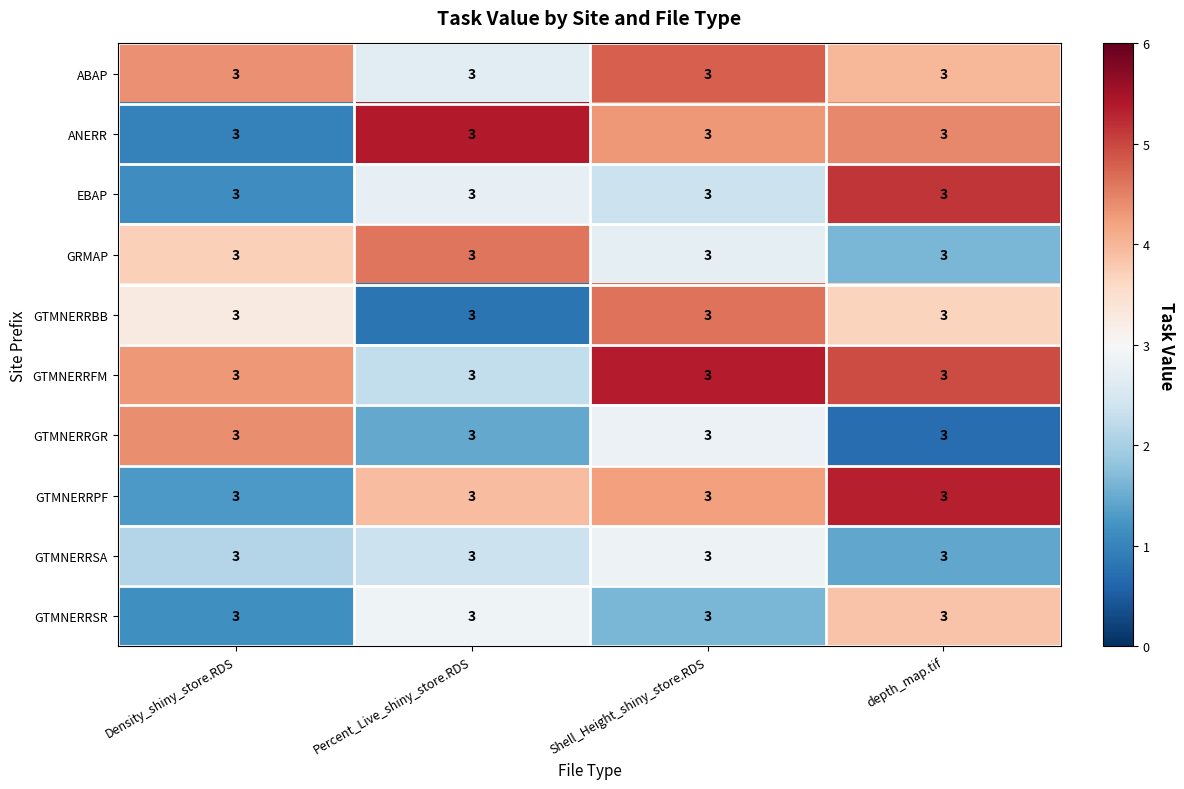

Reading right to left, what are all the values shown in this chart?

ABAP: depth_map.tif=3.0	Shell_Height_shiny_store.RDS=3.0	Percent_Live_shiny_store.RDS=3.0	Density_shiny_store.RDS=3.0
ANERR: depth_map.tif=3.0	Shell_Height_shiny_store.RDS=3.0	Percent_Live_shiny_store.RDS=3.0	Density_shiny_store.RDS=3.0
EBAP: depth_map.tif=3.0	Shell_Height_shiny_store.RDS=3.0	Percent_Live_shiny_store.RDS=3.0	Density_shiny_store.RDS=3.0
GRMAP: depth_map.tif=3.0	Shell_Height_shiny_store.RDS=3.0	Percent_Live_shiny_store.RDS=3.0	Density_shiny_store.RDS=3.0
GTMNERRBB: depth_map.tif=3.0	Shell_Height_shiny_store.RDS=3.0	Percent_Live_shiny_store.RDS=3.0	Density_shiny_store.RDS=3.0
GTMNERRFM: depth_map.tif=3.0	Shell_Height_shiny_store.RDS=3.0	Percent_Live_shiny_store.RDS=3.0	Density_shiny_store.RDS=3.0
GTMNERRGR: depth_map.tif=3.0	Shell_Height_shiny_store.RDS=3.0	Percent_Live_shiny_store.RDS=3.0	Density_shiny_store.RDS=3.0
GTMNERRPF: depth_map.tif=3.0	Shell_Height_shiny_store.RDS=3.0	Percent_Live_shiny_store.RDS=3.0	Density_shiny_store.RDS=3.0
GTMNERRSA: depth_map.tif=3.0	Shell_Height_shiny_store.RDS=3.0	Percent_Live_shiny_store.RDS=3.0	Density_shiny_store.RDS=3.0
GTMNERRSR: depth_map.tif=3.0	Shell_Height_shiny_store.RDS=3.0	Percent_Live_shiny_store.RDS=3.0	Density_shiny_store.RDS=3.0